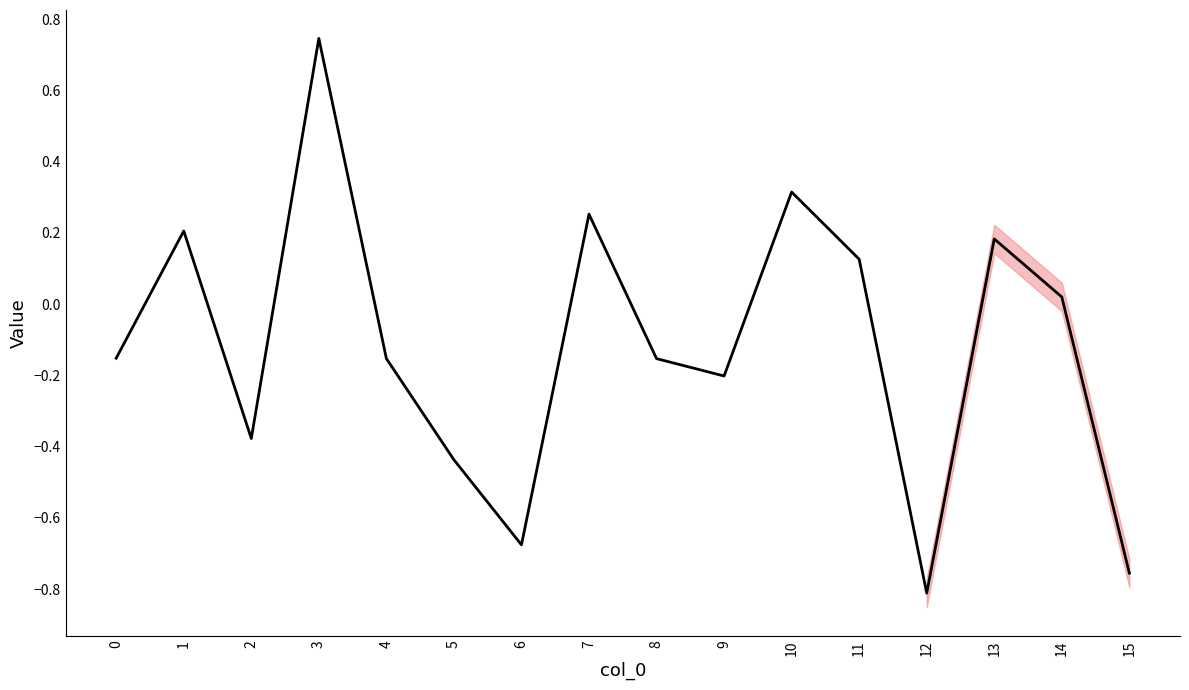

What is the minimum value shown in the chart?

-0.8